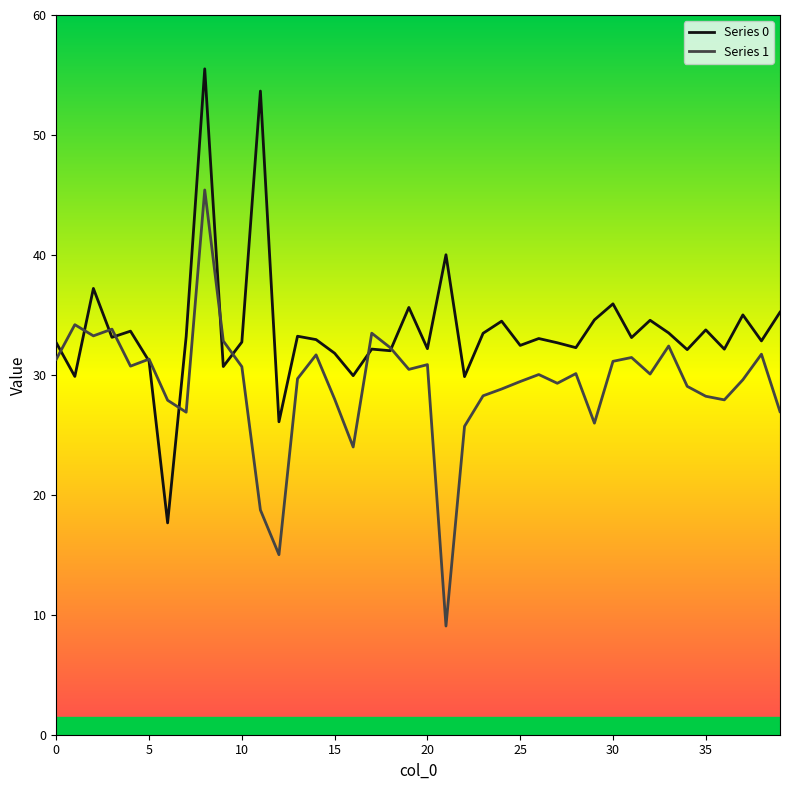

How many lines are shown in the chart?

2